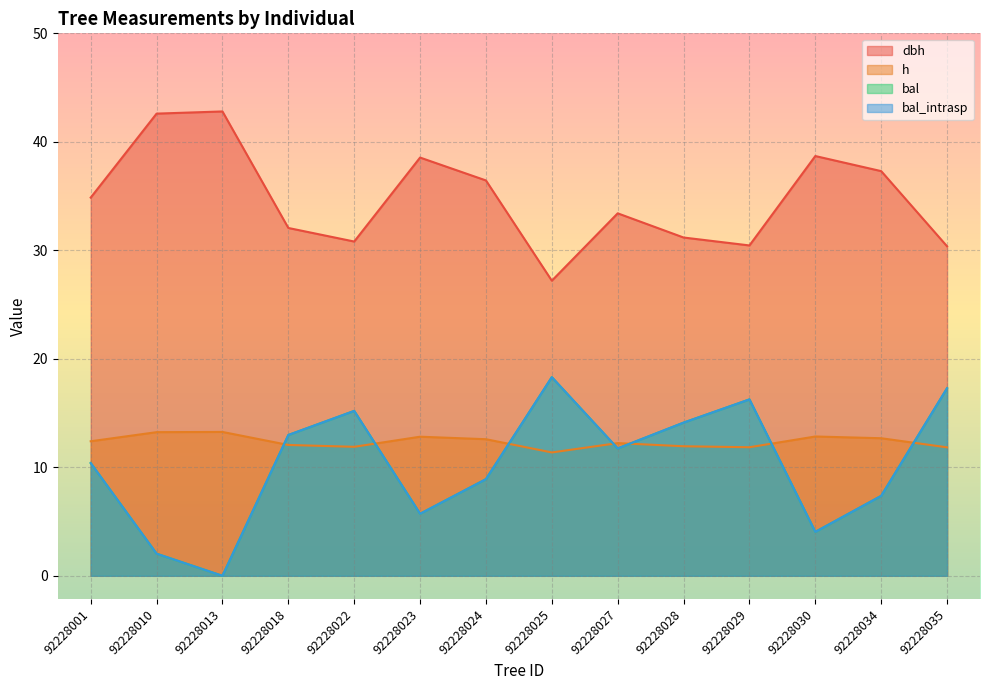

How many series are shown in this chart?

4